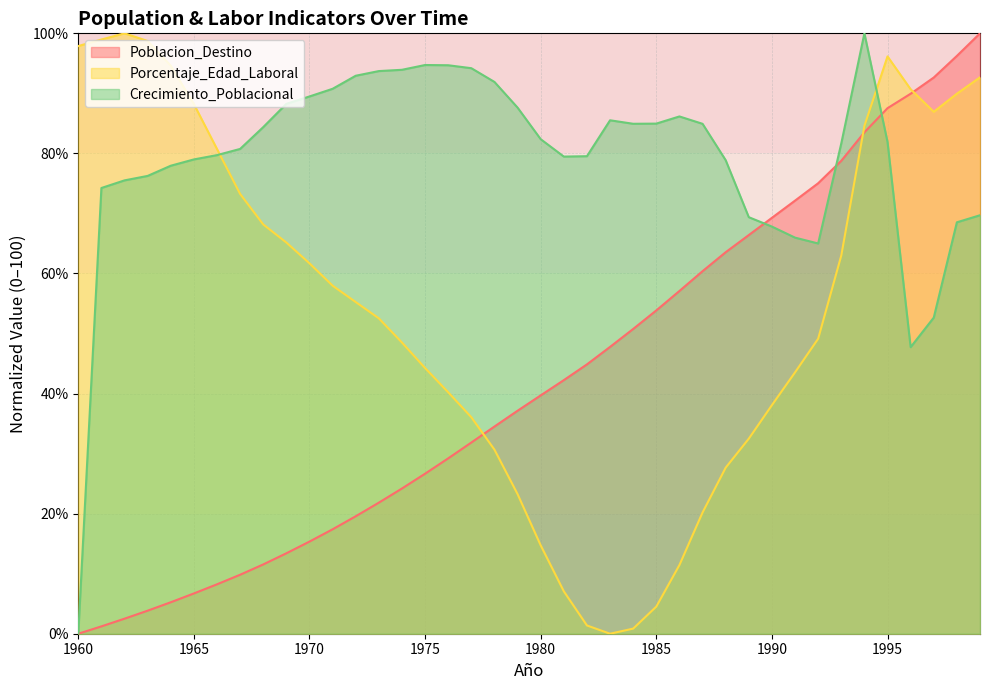

How many data points does each series have?

40